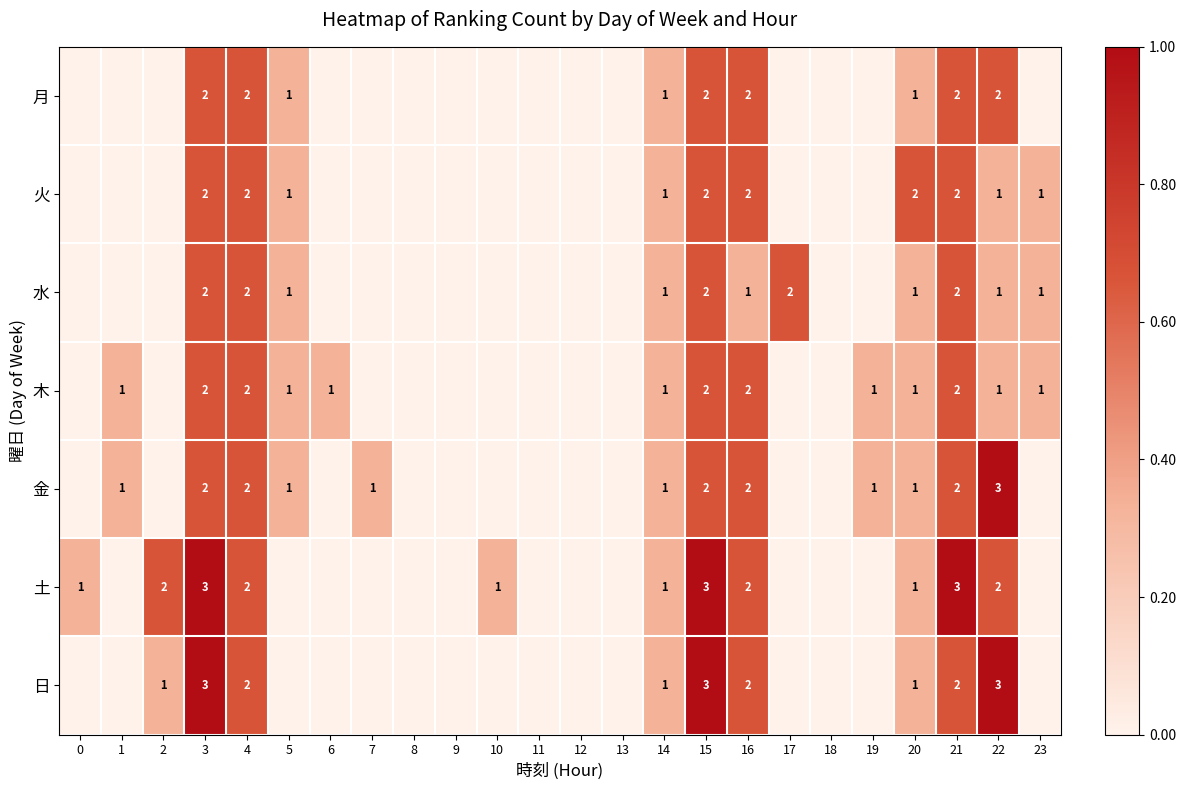

Is it true that 金 equals 5 at 22?

False